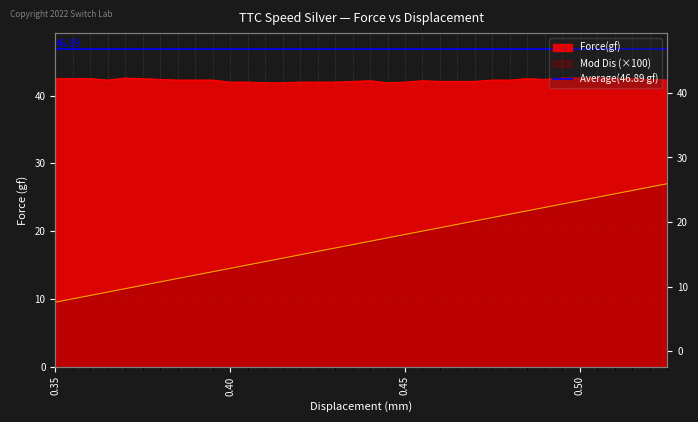

At how many categories does at least one series exceed 12?

36